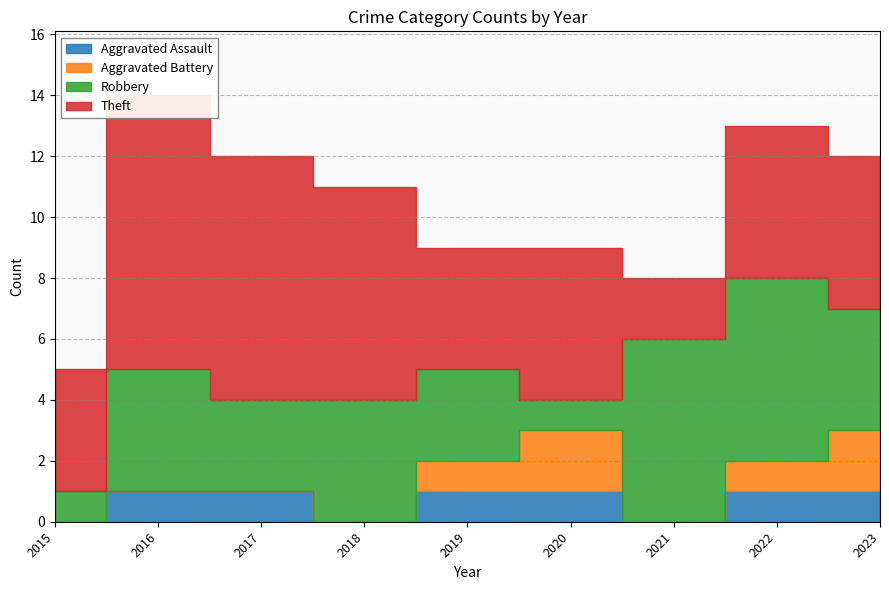

Reading right to left, what are all the values shown in this chart?

Aggravated Assault: 1	1	0	1	1	0	1	1	0
Aggravated Battery: 2	1	0	2	1	0	0	0	0
Robbery: 4	6	6	1	3	4	3	4	1
Theft: 5	5	2	5	4	7	8	9	4